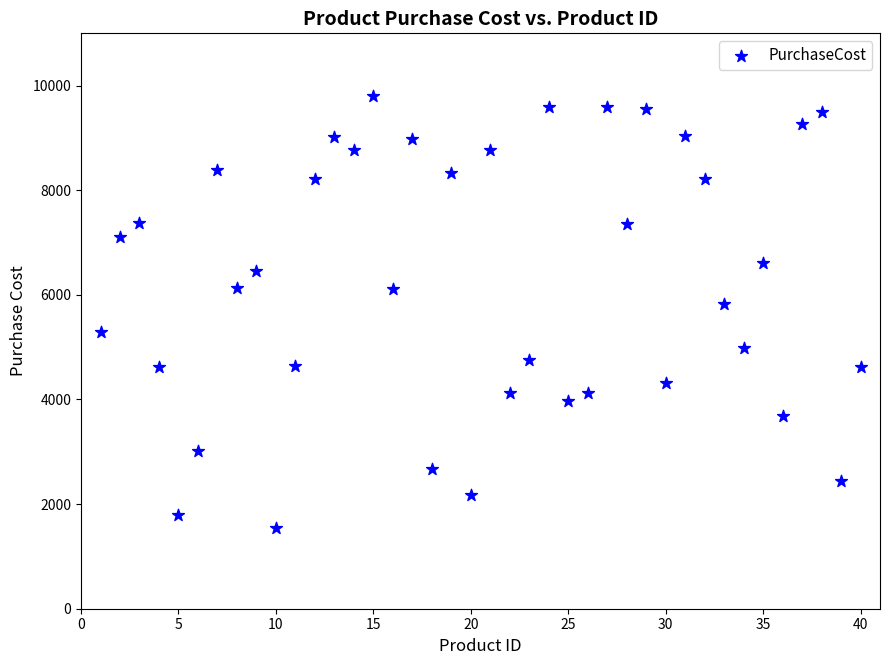

What Y value in the scatter plot is closest to 5668?

5833